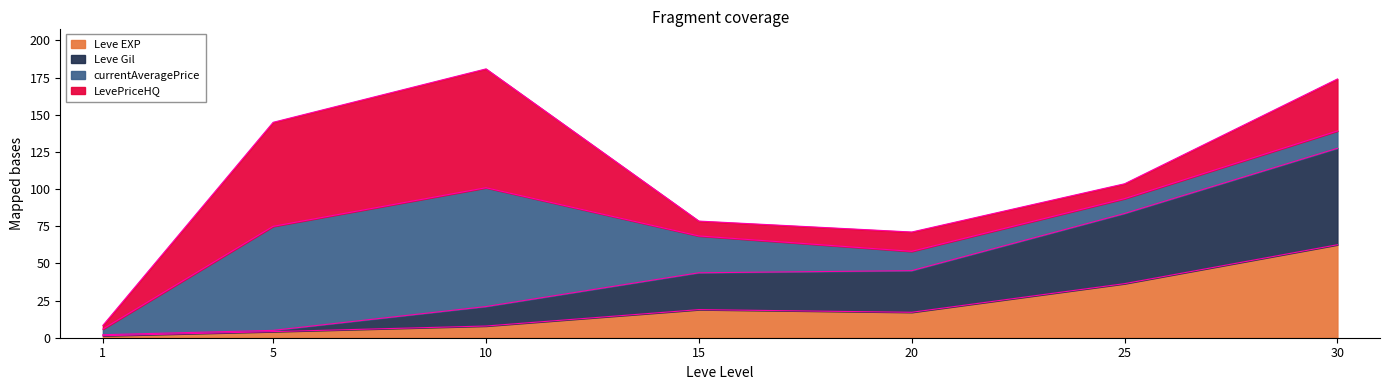

What is the total value across all series at 30?

174.1